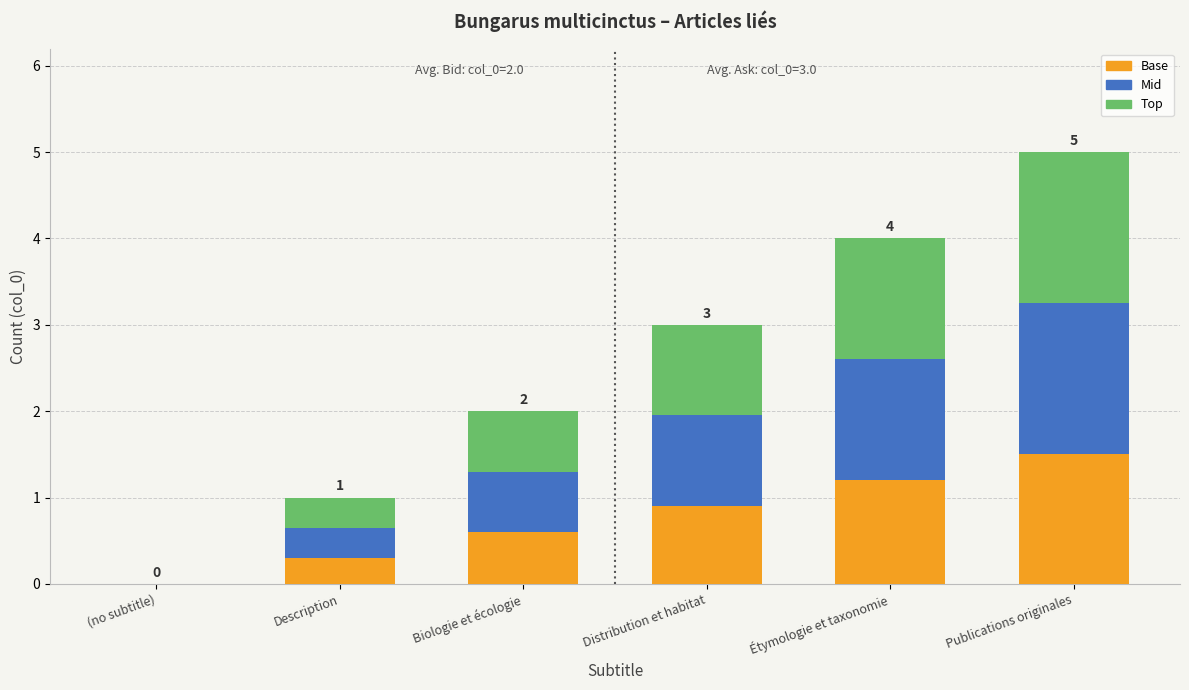

What is the sum of the Base values at Distribution et habitat and Publications originales?

2.4